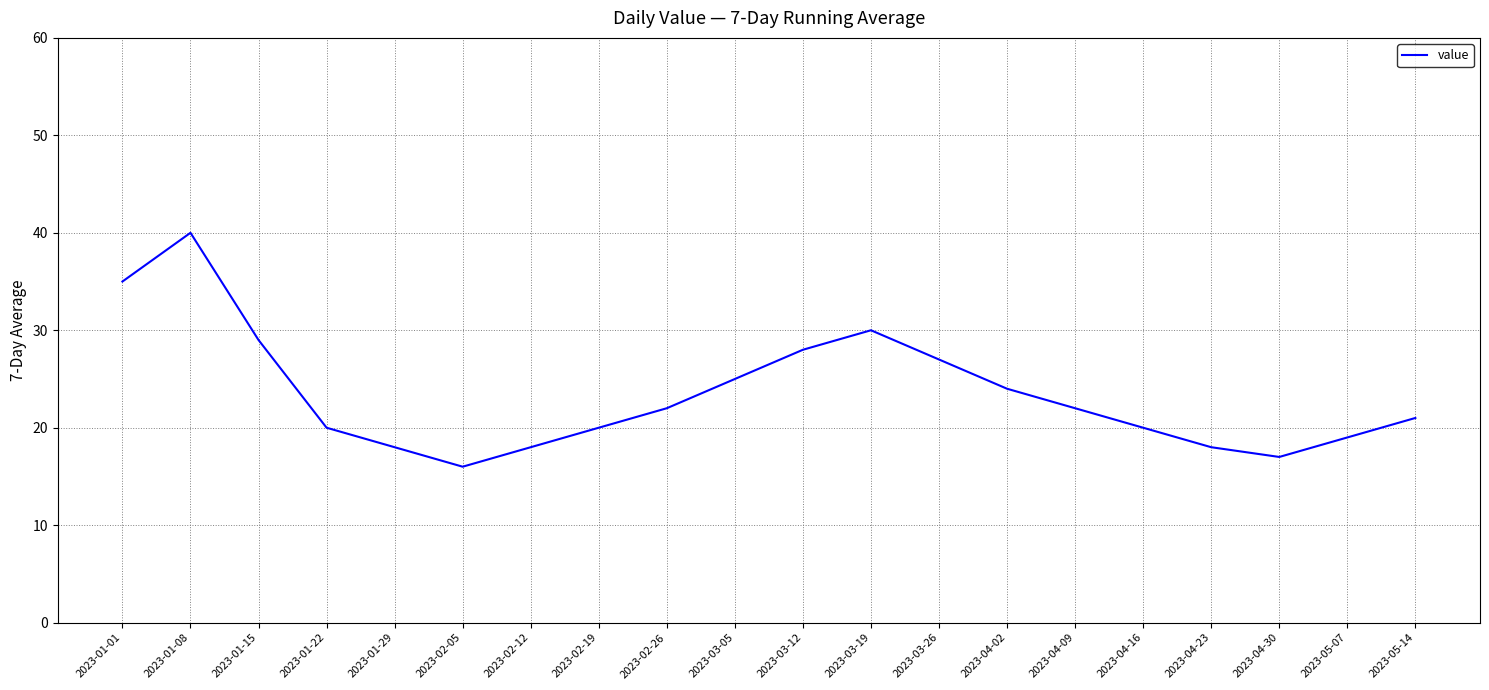

At which category does the chart reach its minimum across all series?

2023-02-05